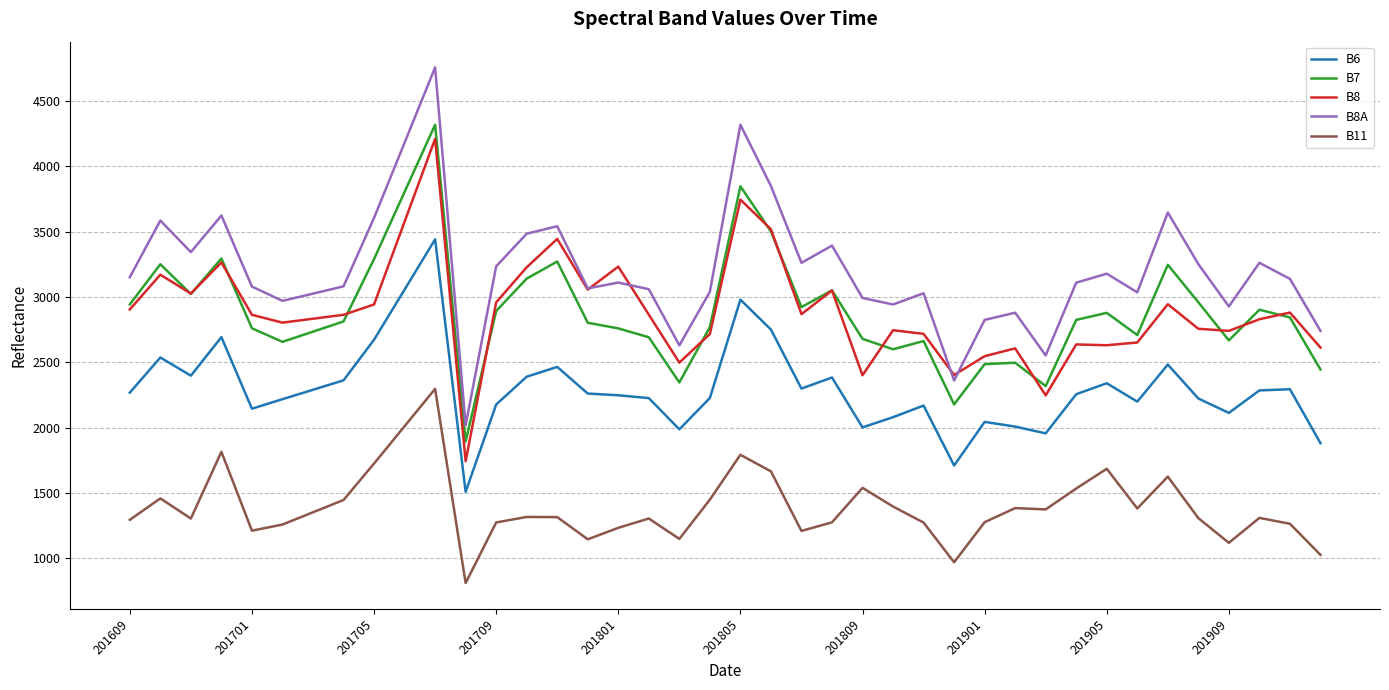

True or false: B11 has more than 2 points higher than both neighbors.

True